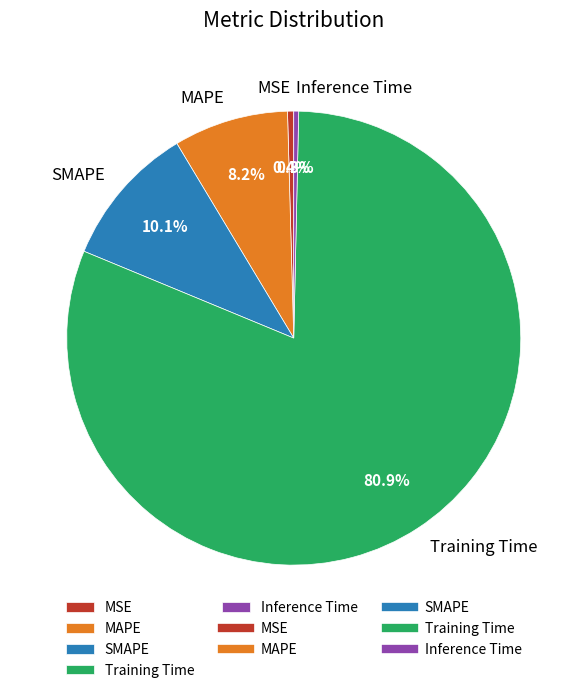

How many slices are in this pie chart?

5